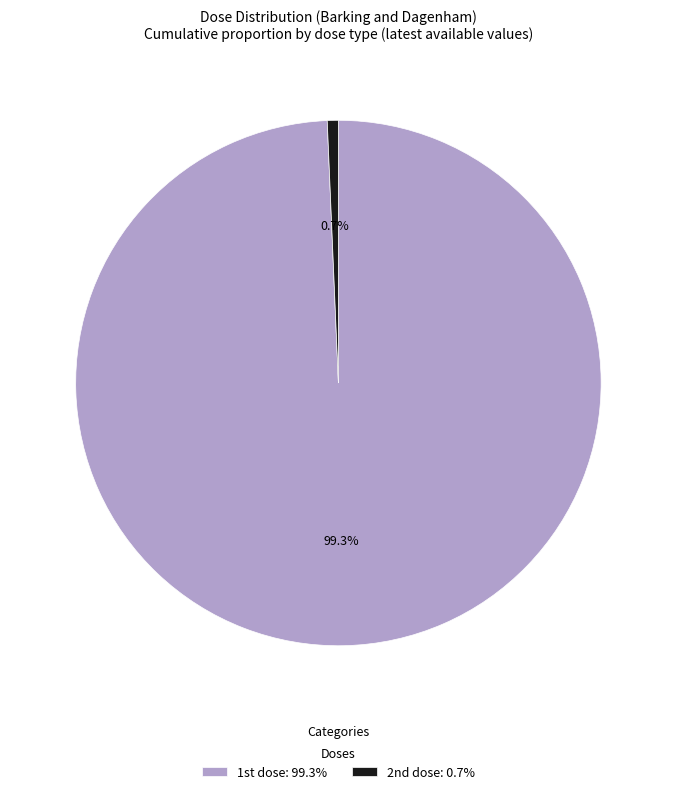

To the nearest percent, what is the average slice percentage?

50%